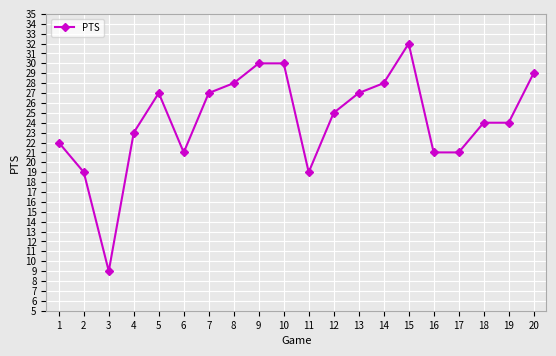

What is the smallest value displayed?

9